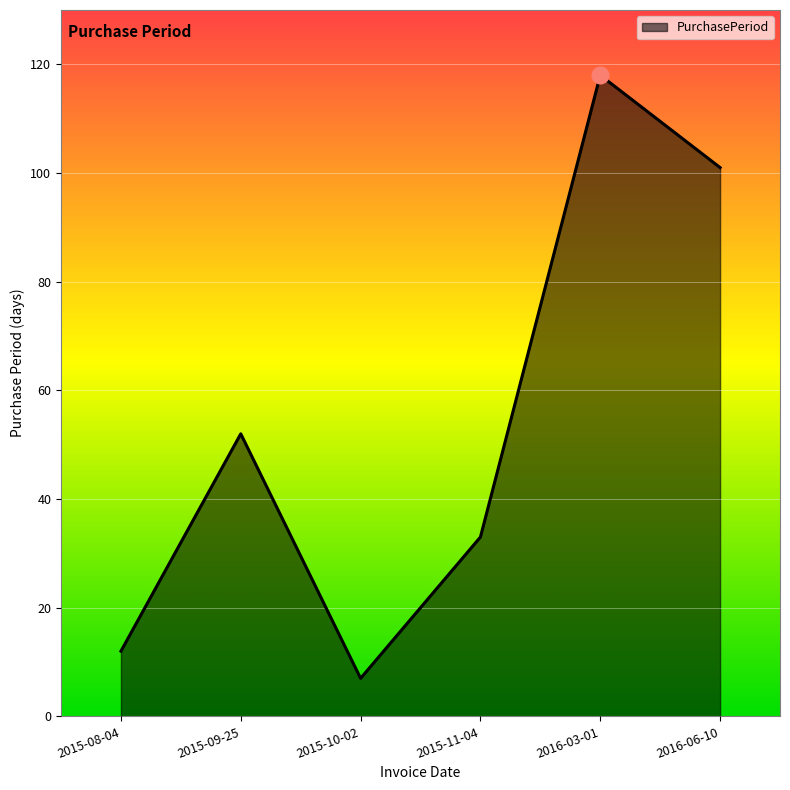

Between 2016-06-10 and 2015-10-02, which is larger?

2016-06-10